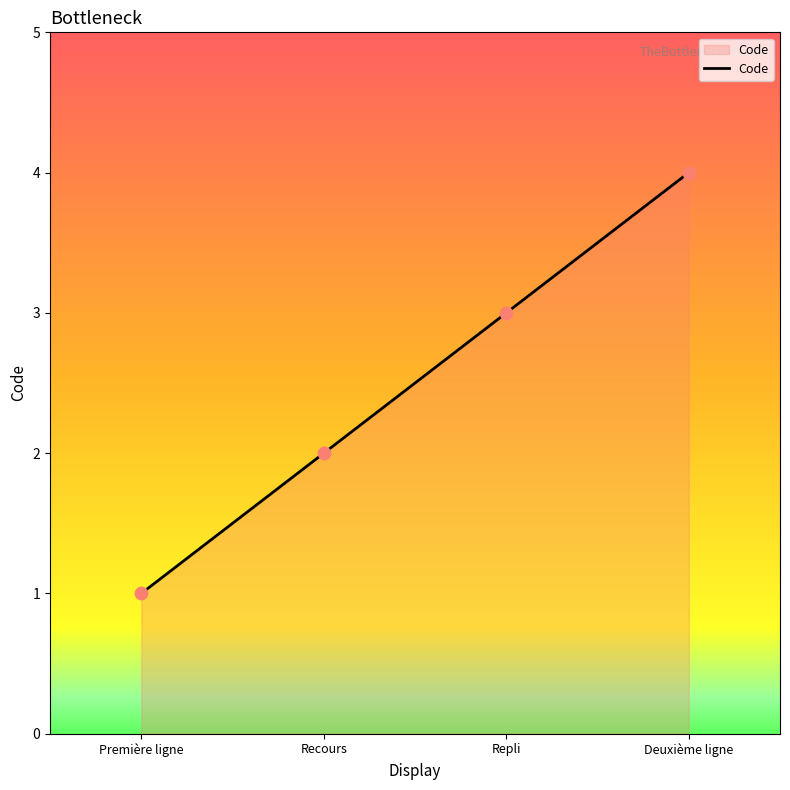

What is the ratio of the value at Deuxième ligne to the value at Repli?

1.3